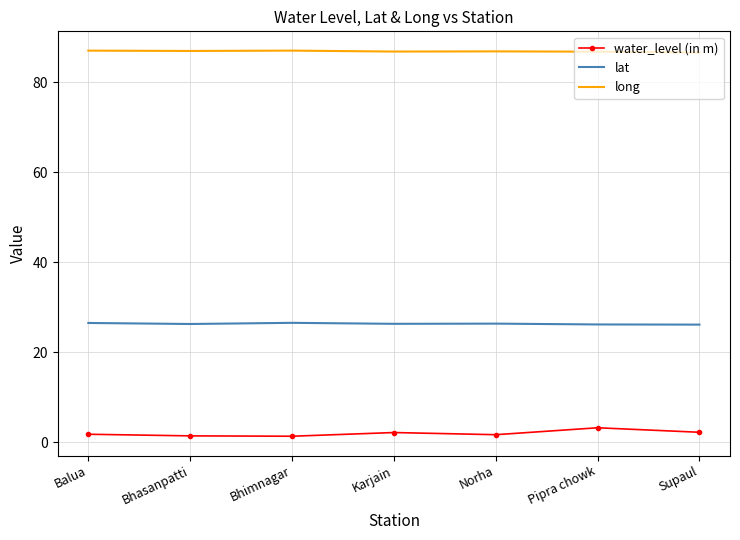

What is the spread (max minus min) of values at Pipra chowk?

83.6